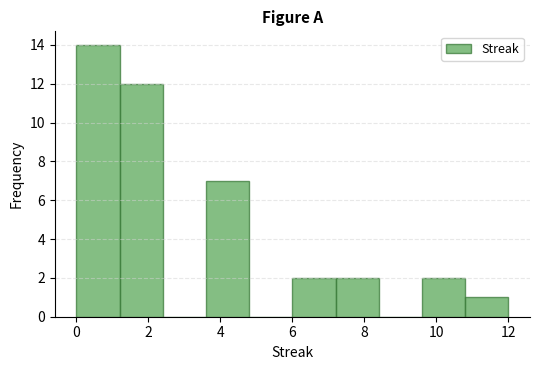

Reading left to right, list every bar in this chart as the range it spans on the x-axis followed by its height. The values are not printed on the chart, so give them approximately, as read against the axis.

0.0 to 1.2: 14
1.2 to 2.4: 12
2.4 to 3.6: 0
3.6 to 4.8: 7
4.8 to 6.0: 0
6.0 to 7.2: 2
7.2 to 8.4: 2
8.4 to 9.6: 0
9.6 to 10.8: 2
10.8 to 12.0: 1